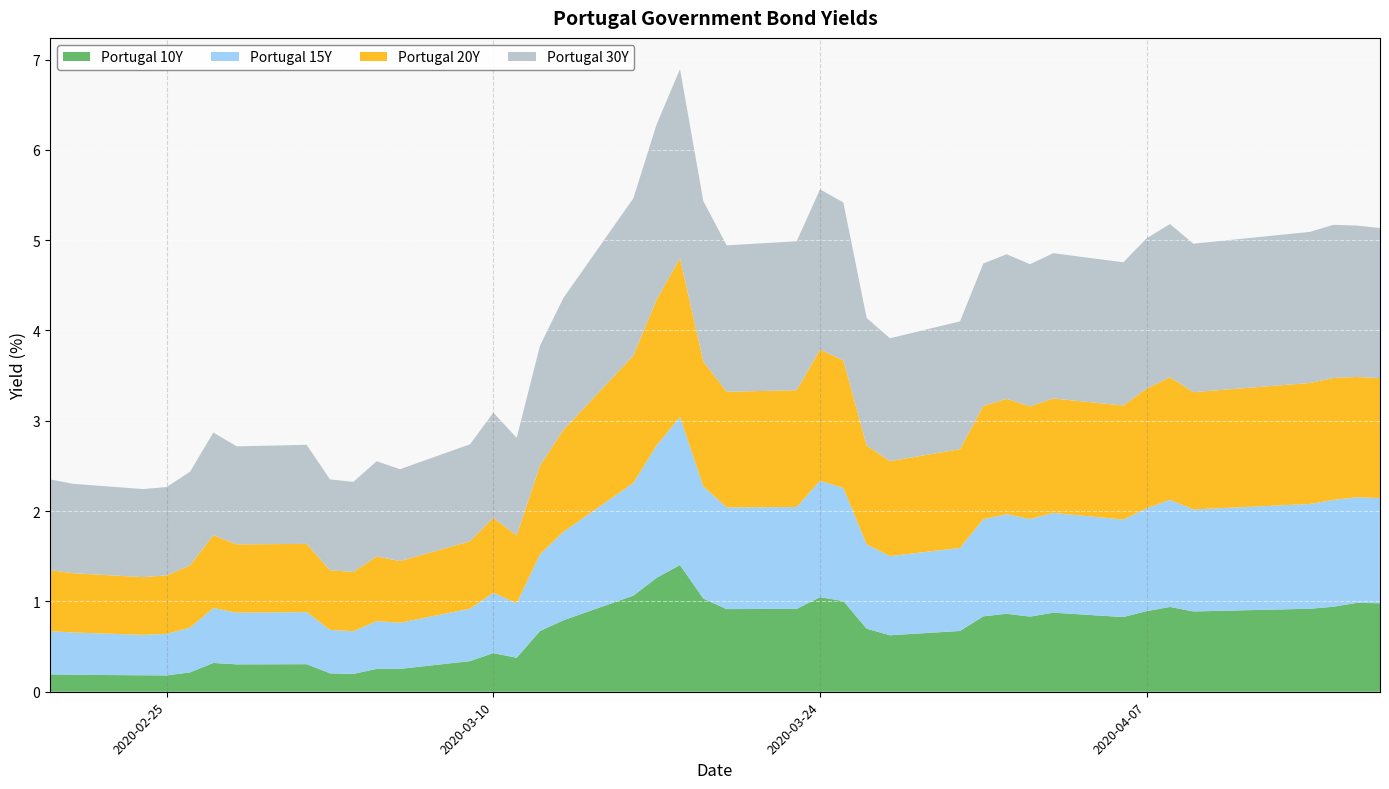

At which category is the sum across all series the highest?

2020-03-18